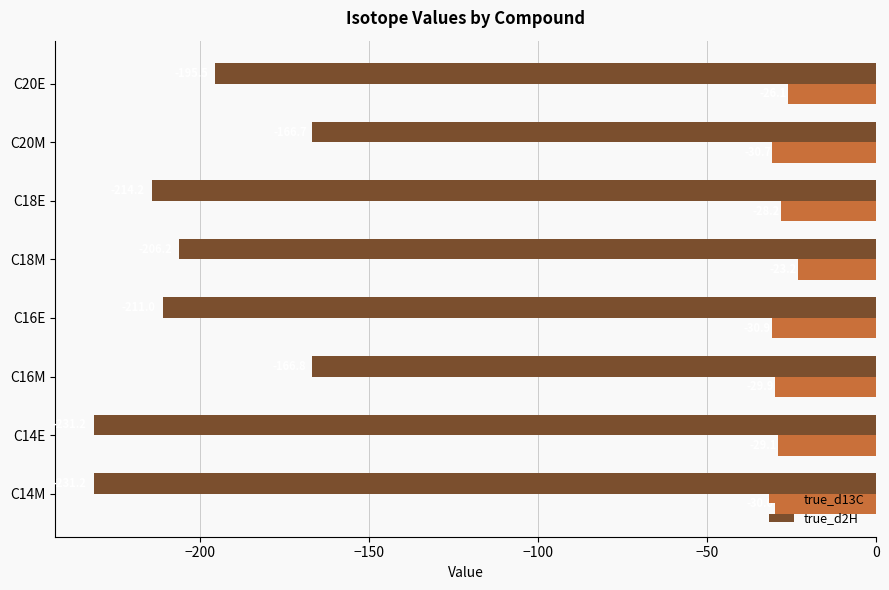

Which category has the highest value in the true_d13C series?

C18M